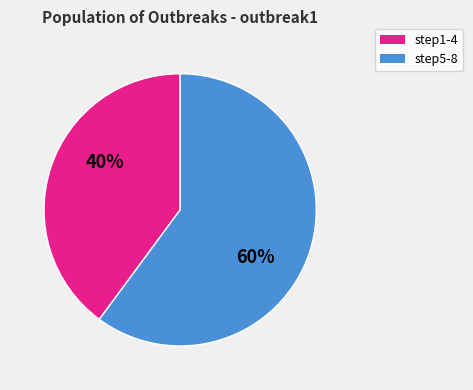

How many slices are in this pie chart?

2